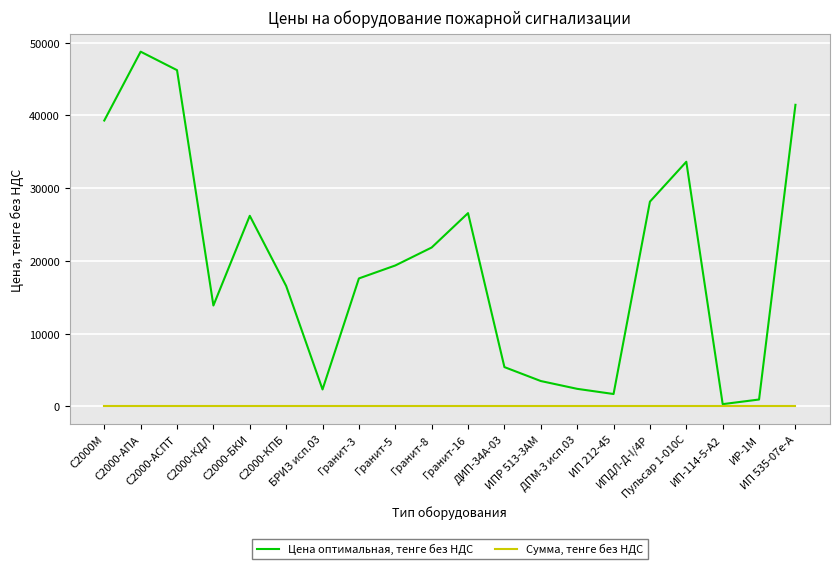

Is this an area chart (filled region under the line)?

No